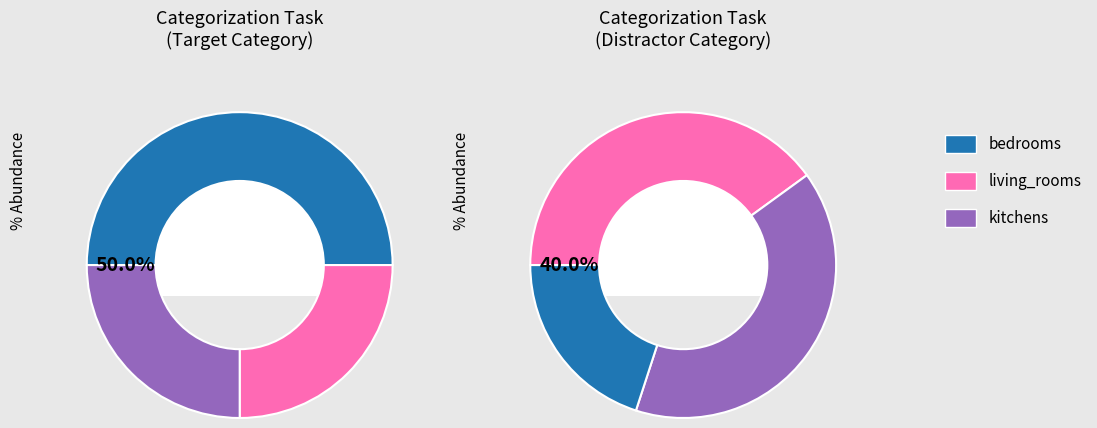

Combined, what portion of the pie is kitchens and living_rooms?

50.0%